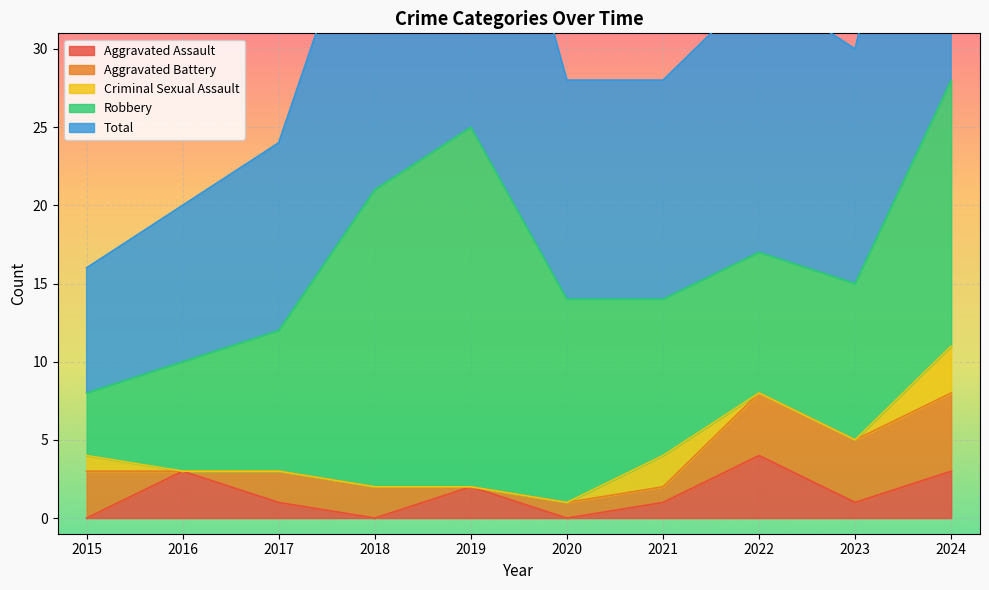

Which category has the lowest value in the Criminal Sexual Assault series?

2016